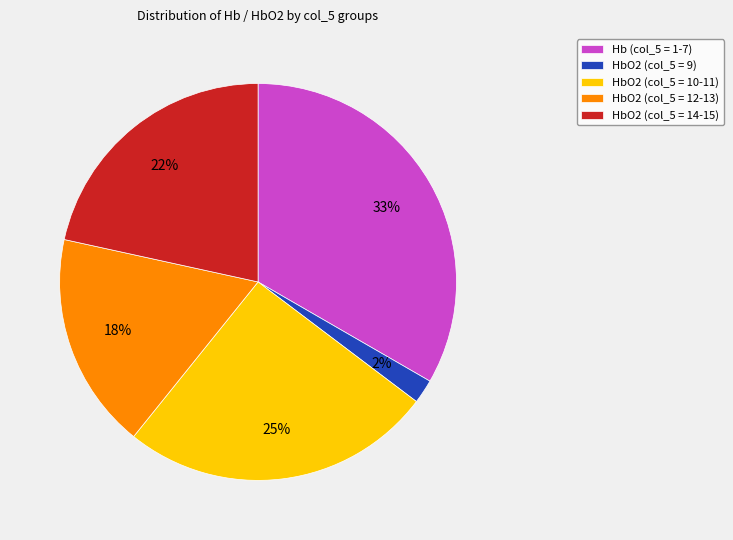

Is the sum of Hb (col_5 = 1-7) and HbO2 (col_5 = 12-13) greater than half?

Yes